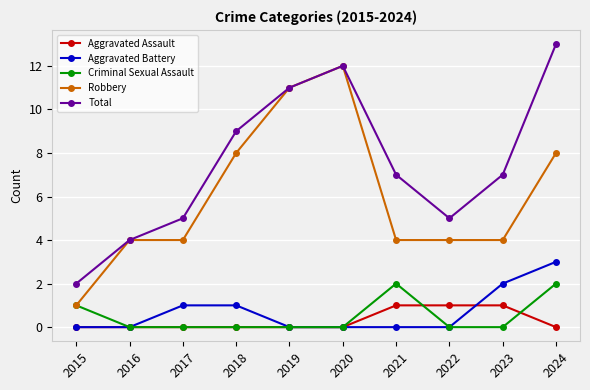

What is the spread (max minus min) of values at 2016?

4